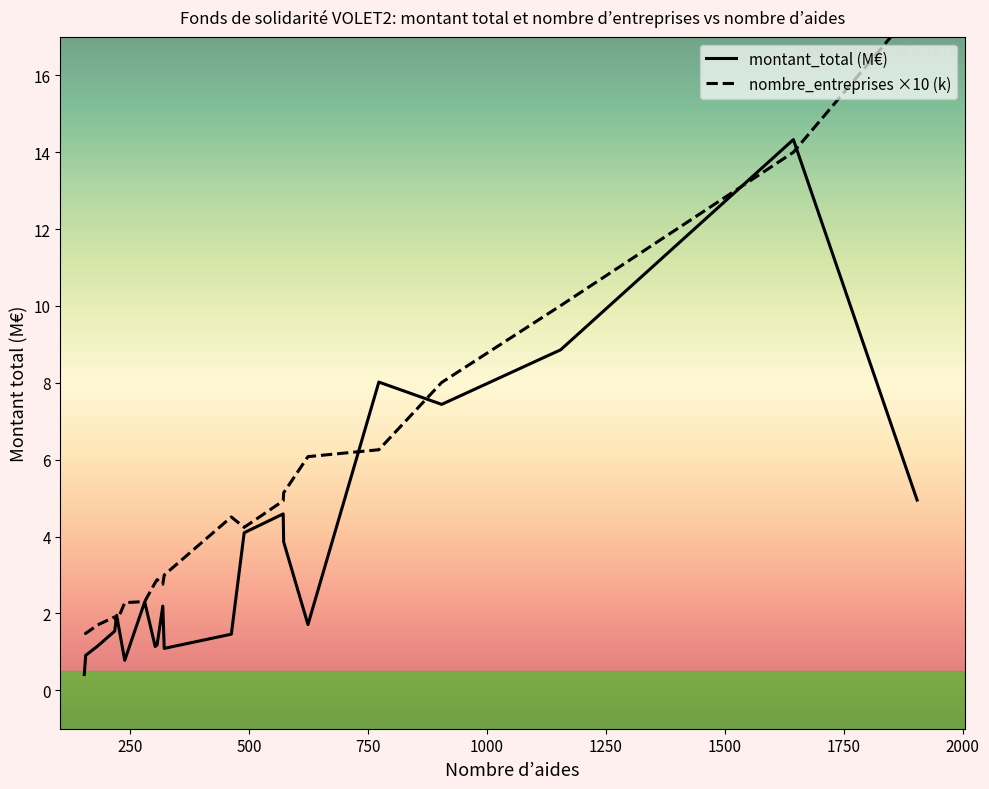

Reading left to right, transcribe all the data shown in this chart.

montant_total (M€): 1904=5.0	1644=14.3	1155=8.9	322=1.1	572=4.6	281=2.3	307=1.2	773=8.0	222=1.9	239=0.8	490=4.1	218=1.5	154=0.4	182=1.1	157=0.9	463=1.5	905=7.4	573=3.9	624=1.7	319=2.2	303=1.1
nombre_entreprises (k): 1904=1.8	1644=1.4	1155=1.0	322=0.3	572=0.5	281=0.2	307=0.3	773=0.6	222=0.2	239=0.2	490=0.4	218=0.2	154=0.1	182=0.2	157=0.1	463=0.5	905=0.8	573=0.5	624=0.6	319=0.3	303=0.3